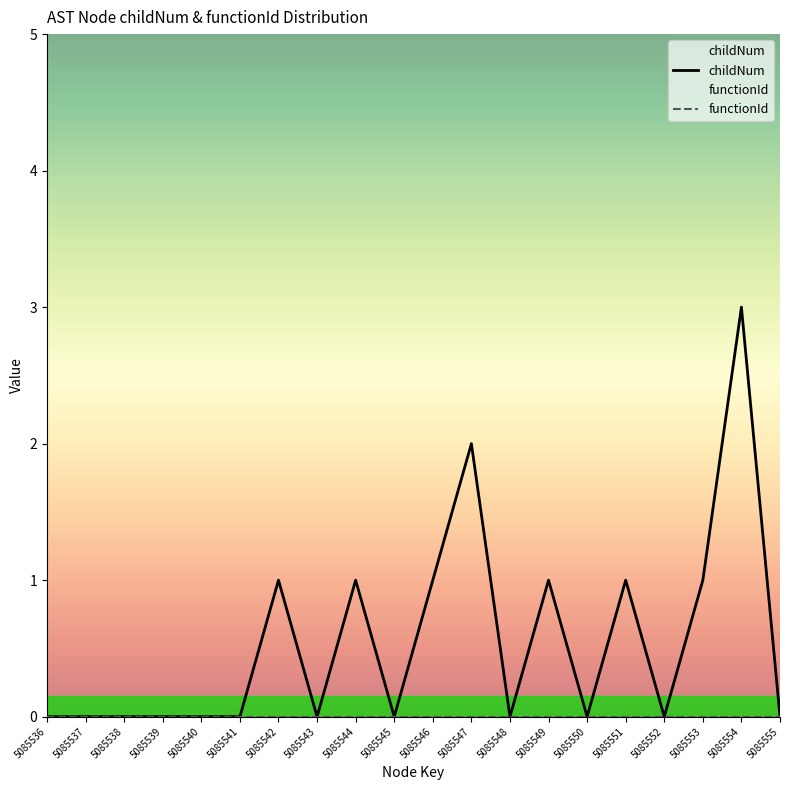

What is the difference between the maximum and minimum values?

3